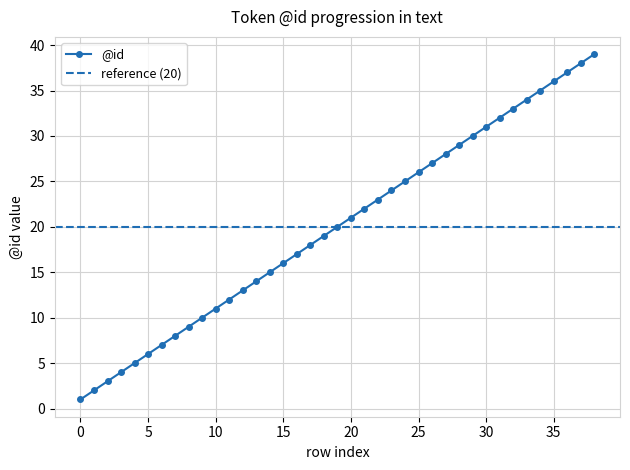

List the labels in order of value, smallest first.

0, 1, 2, 3, 4, 5, 6, 7, 8, 9, 10, 11, 12, 13, 14, 15, 16, 17, 18, 19, 20, 21, 22, 23, 24, 25, 26, 27, 28, 29, 30, 31, 32, 33, 34, 35, 36, 37, 38